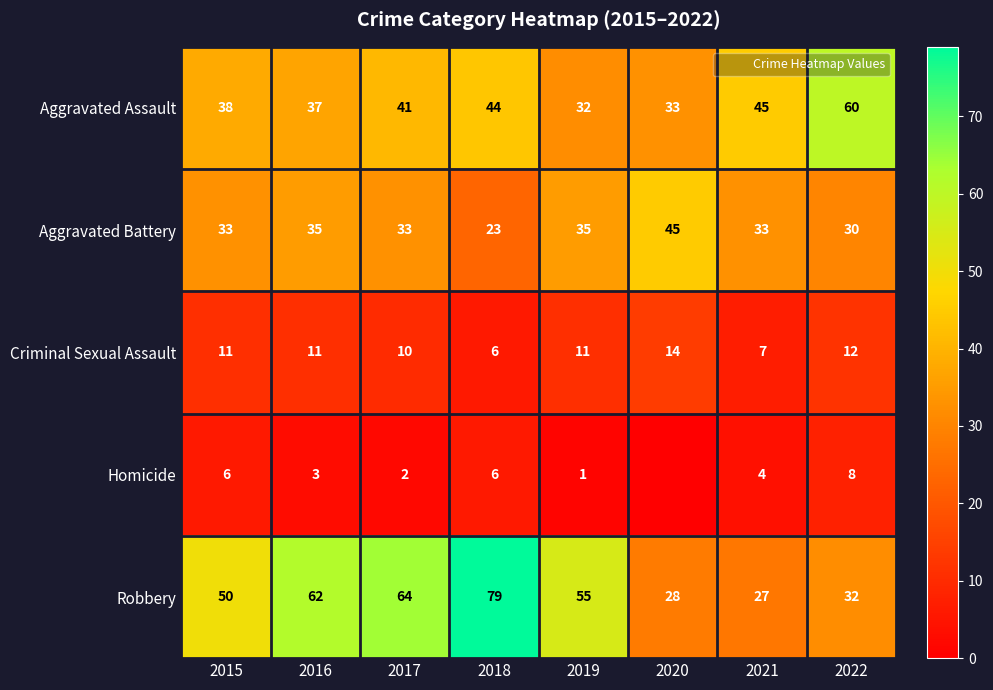

What is the minimum value for Criminal Sexual Assault?

6